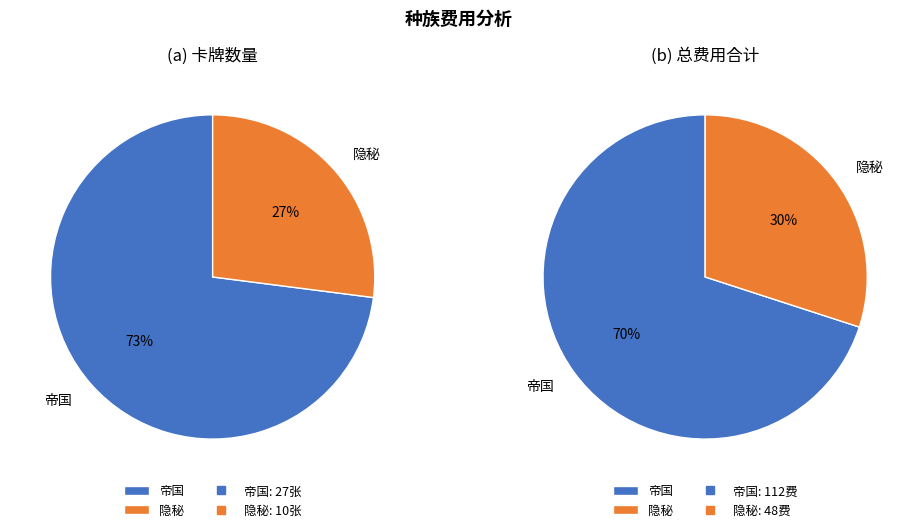

Is 8 the majority of the pie?

No